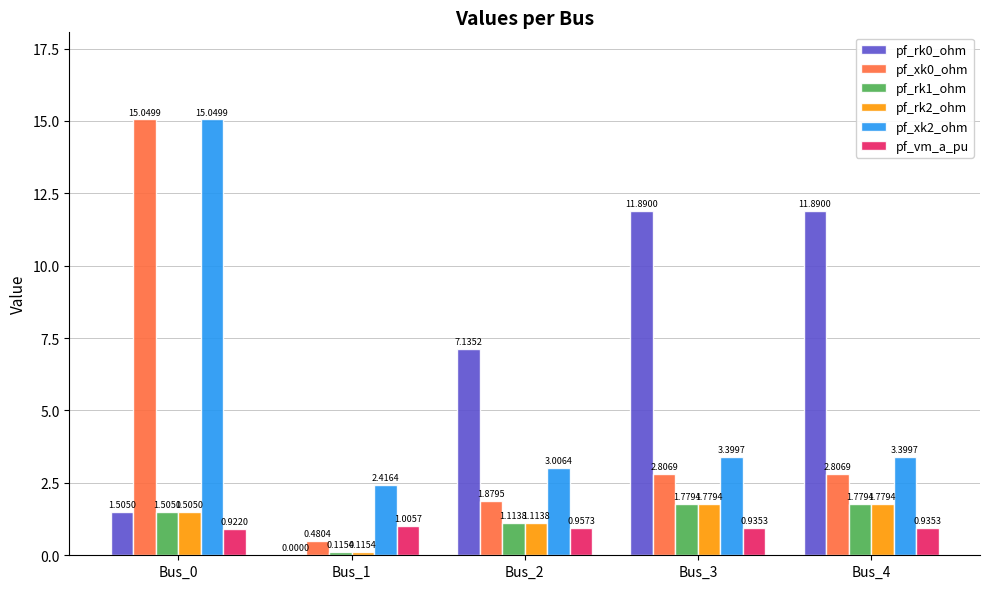

What is the spread (max minus min) of values at Bus_2?

6.2